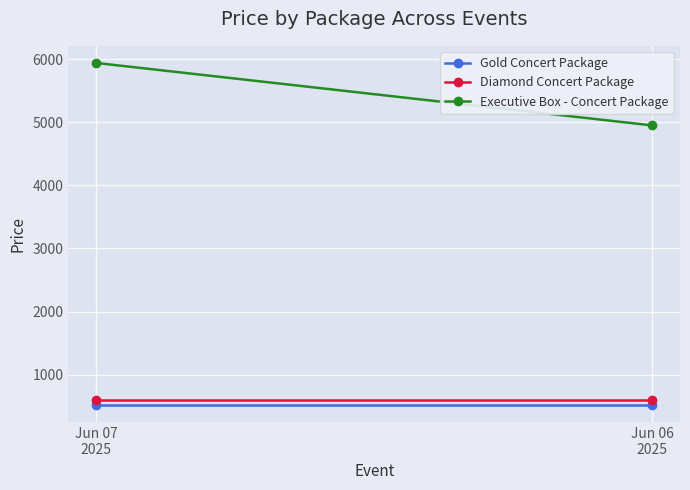

Which has a higher value, Jun 07
2025 or Jun 06
2025?

Jun 07
2025